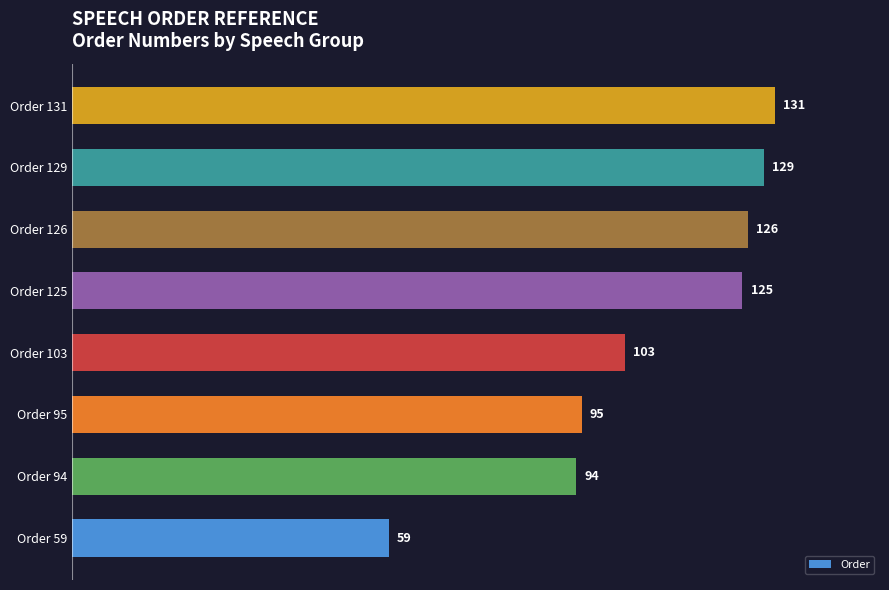

Is it true that the value at Order 125 is 209?

False